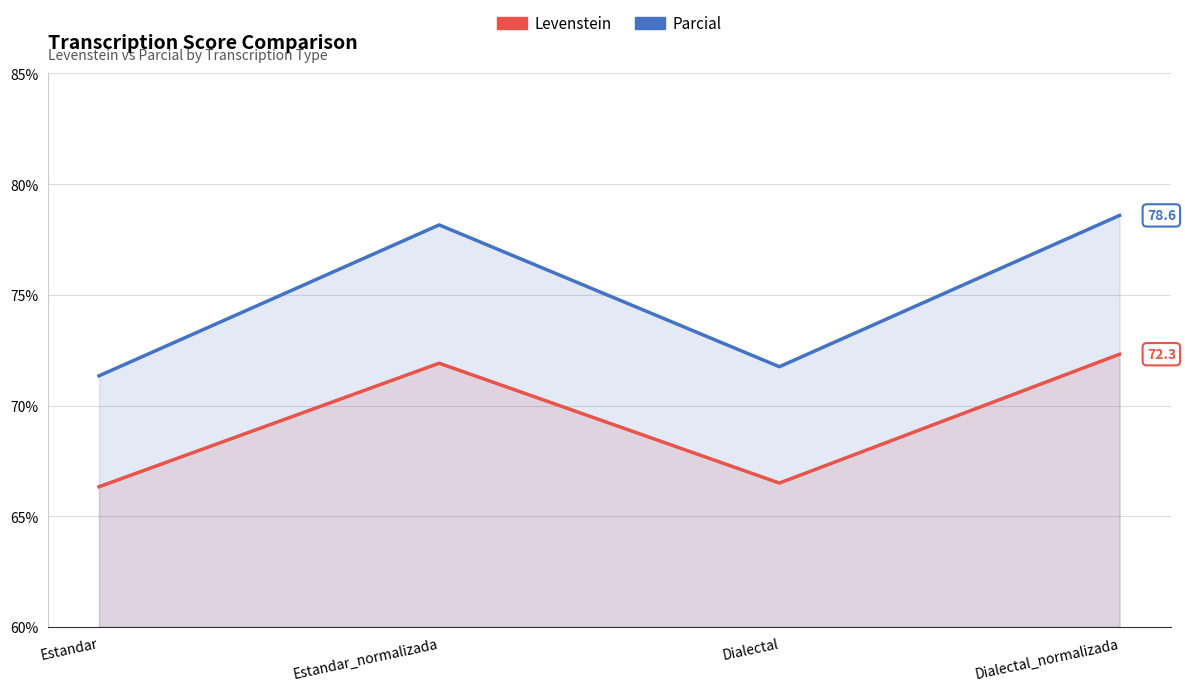

Where is Parcial nearest to the value 74?

Dialectal